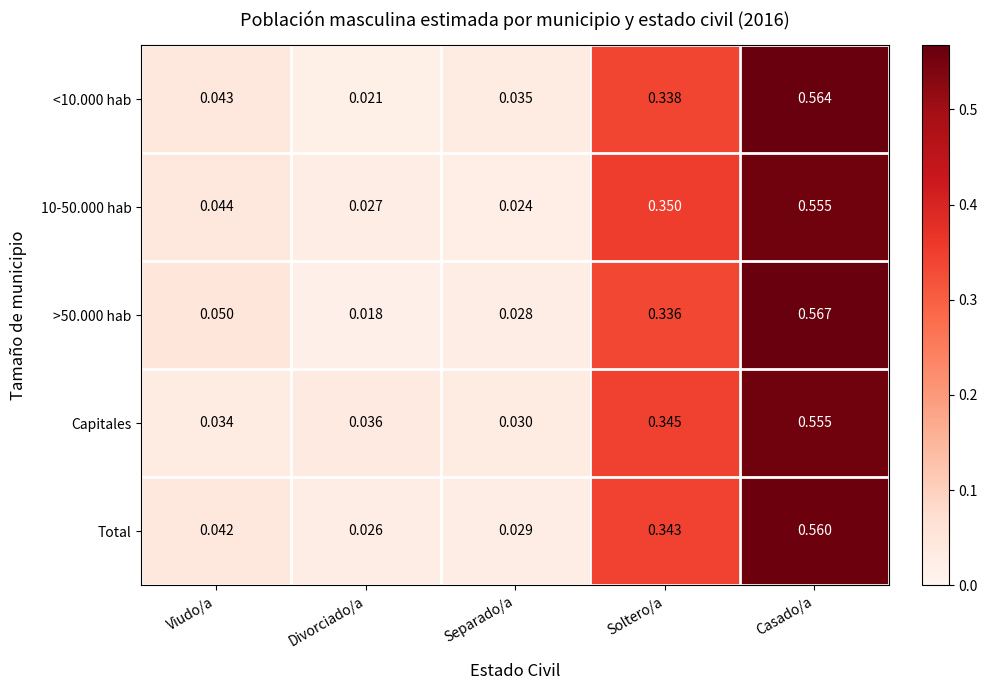

Which label corresponds to the smallest value in the chart?

Divorciado/a